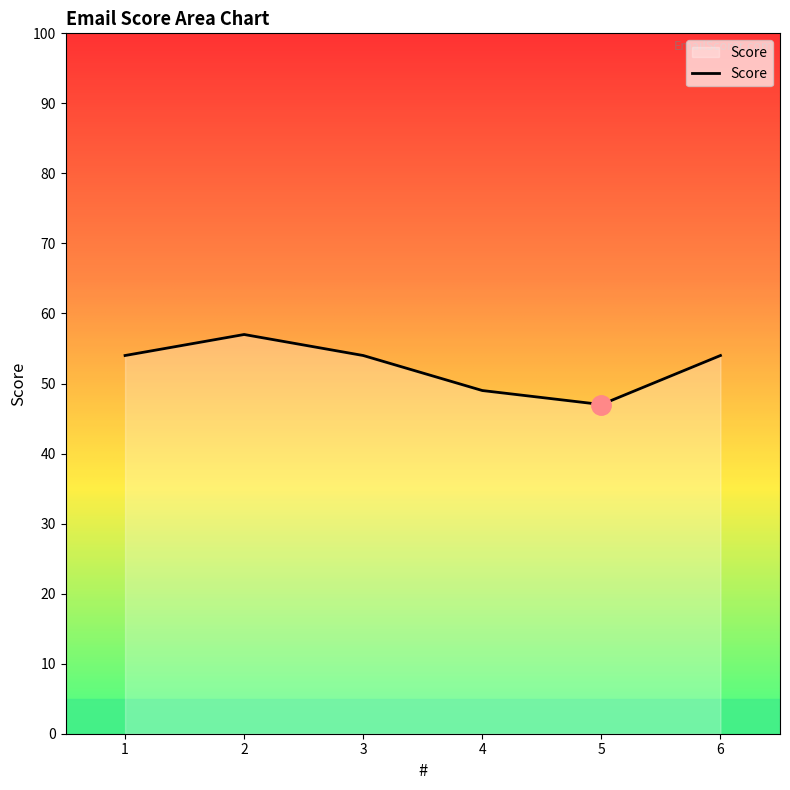

What is the smallest value displayed?

47